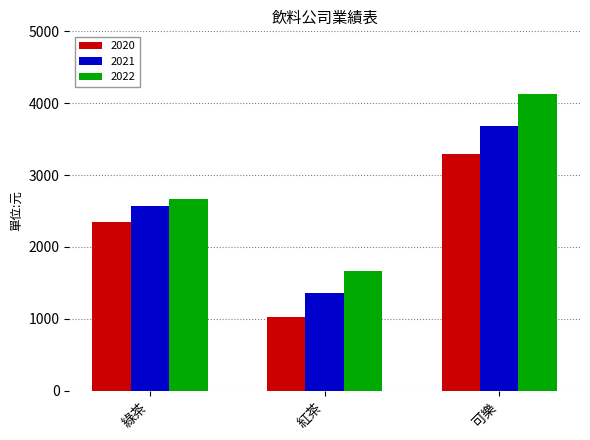

The 2022 series shows 963 at 綠茶. True or false?

False